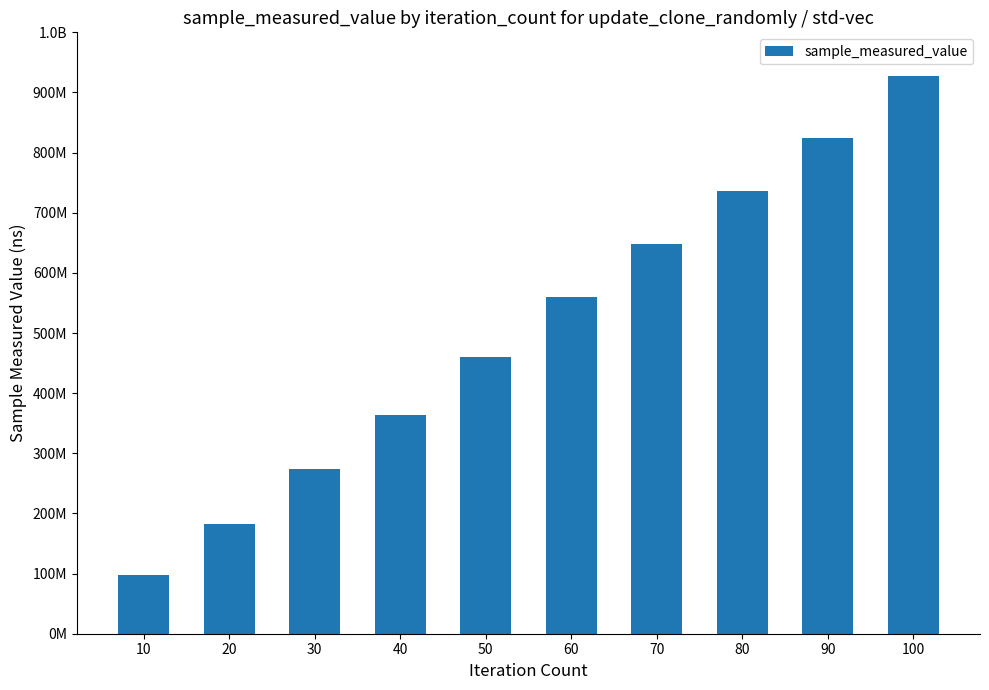

What is the sum of all values?

5071688952